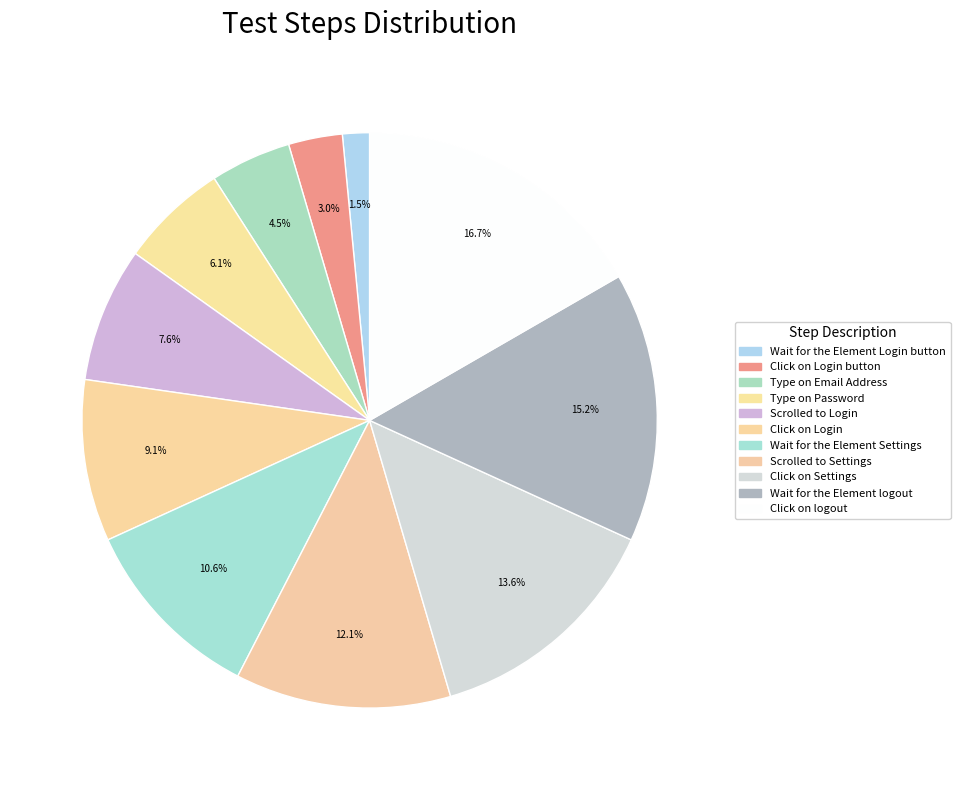

Count the number of slices in the pie.

11